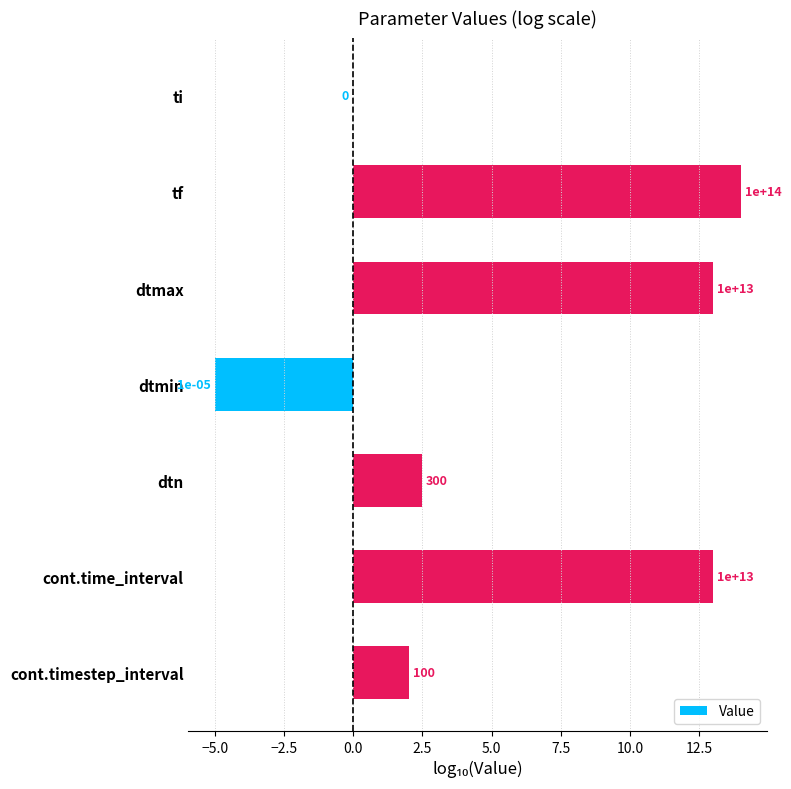

Are the bars horizontal?

Yes